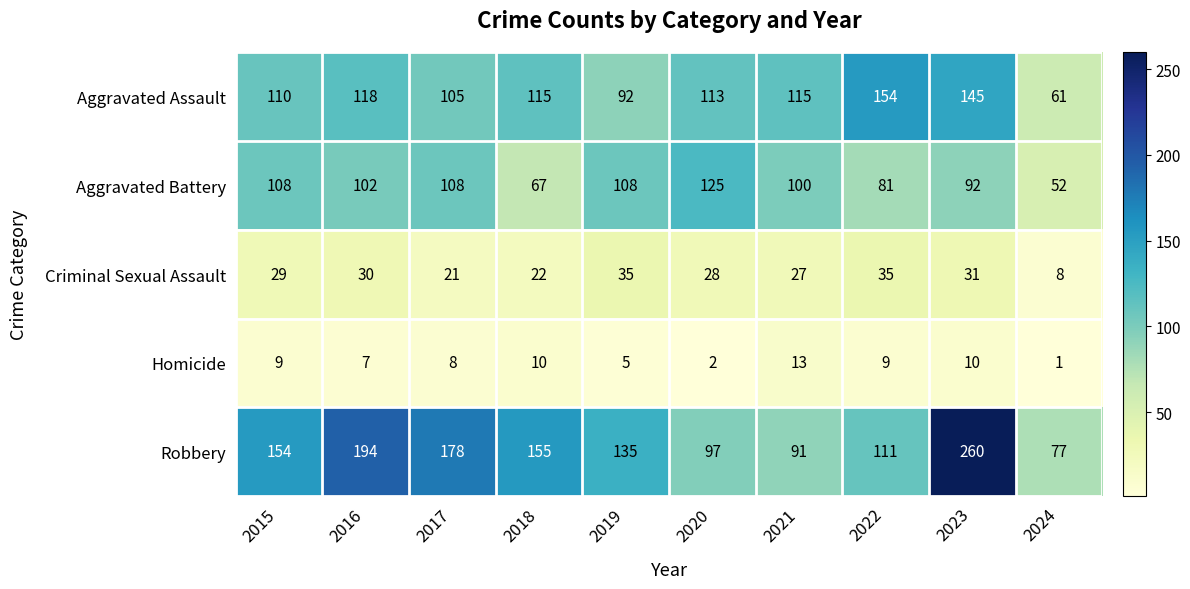

What is the difference between the maximum and minimum values in the Robbery series?

183